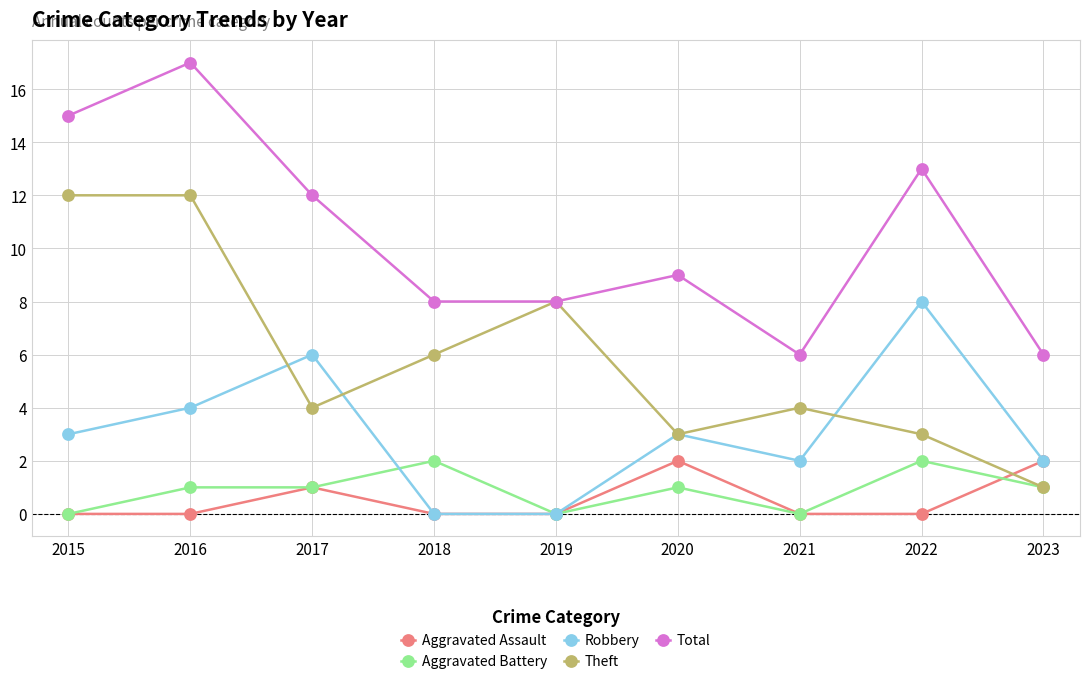

What is the average value of the Theft series?

6